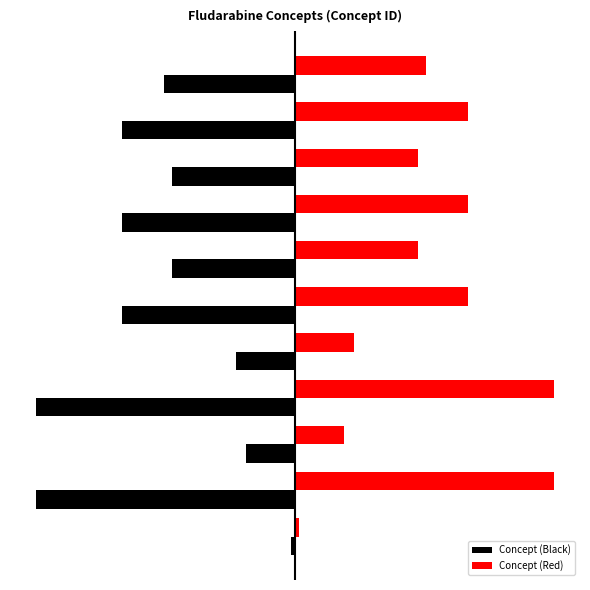

What is the minimum value for Concept (Red)?

24698